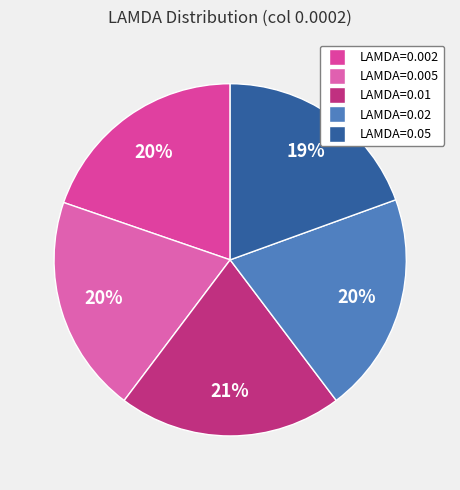

What is the total percentage of LAMDA=0.01 and LAMDA=0.05?

40.0%